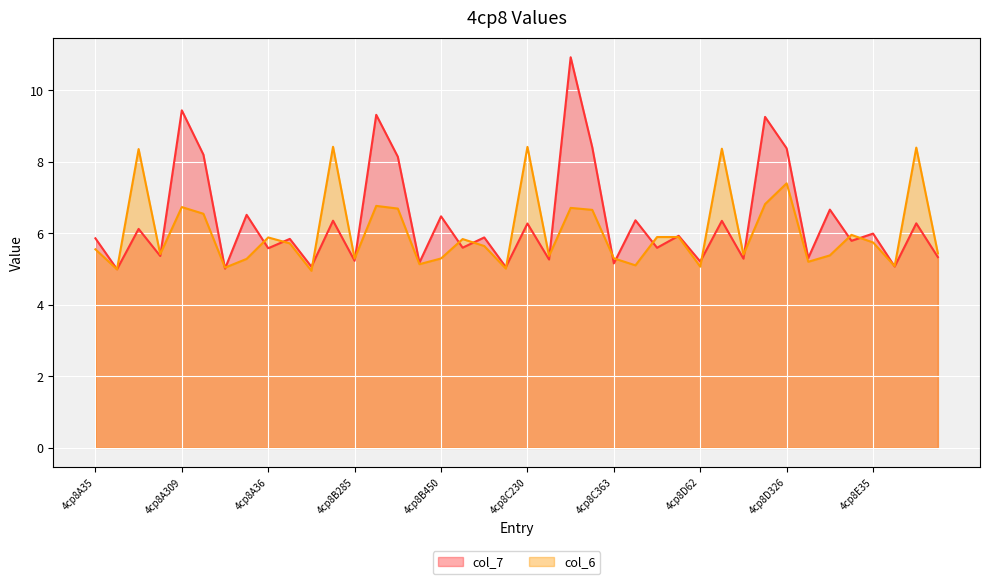

True or false: col_7 has more than 0 interior local peaks.

True